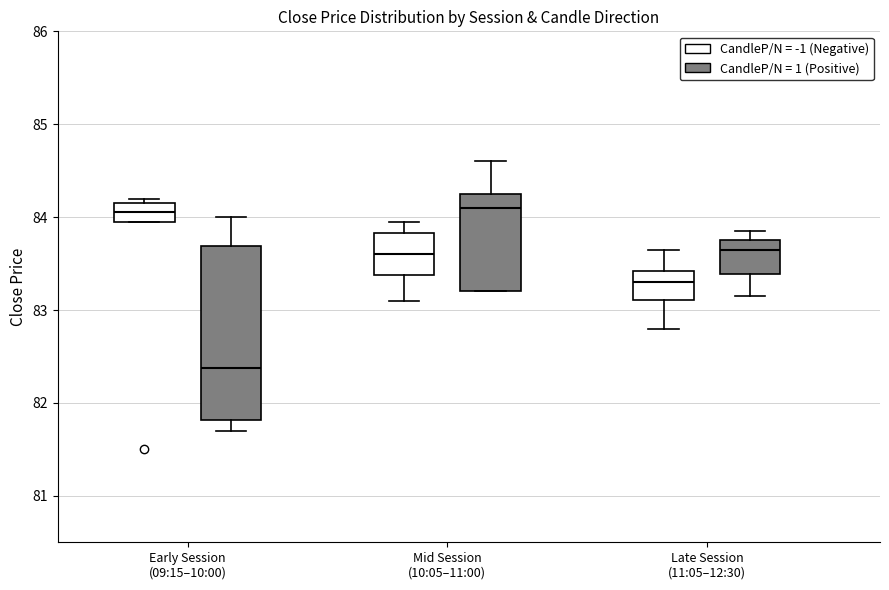

Comparing the boxes themselves (not the whiskers), which one is the tallest?

Early Session (09:15–10:00) (CandleP/N = 1 (Positive))